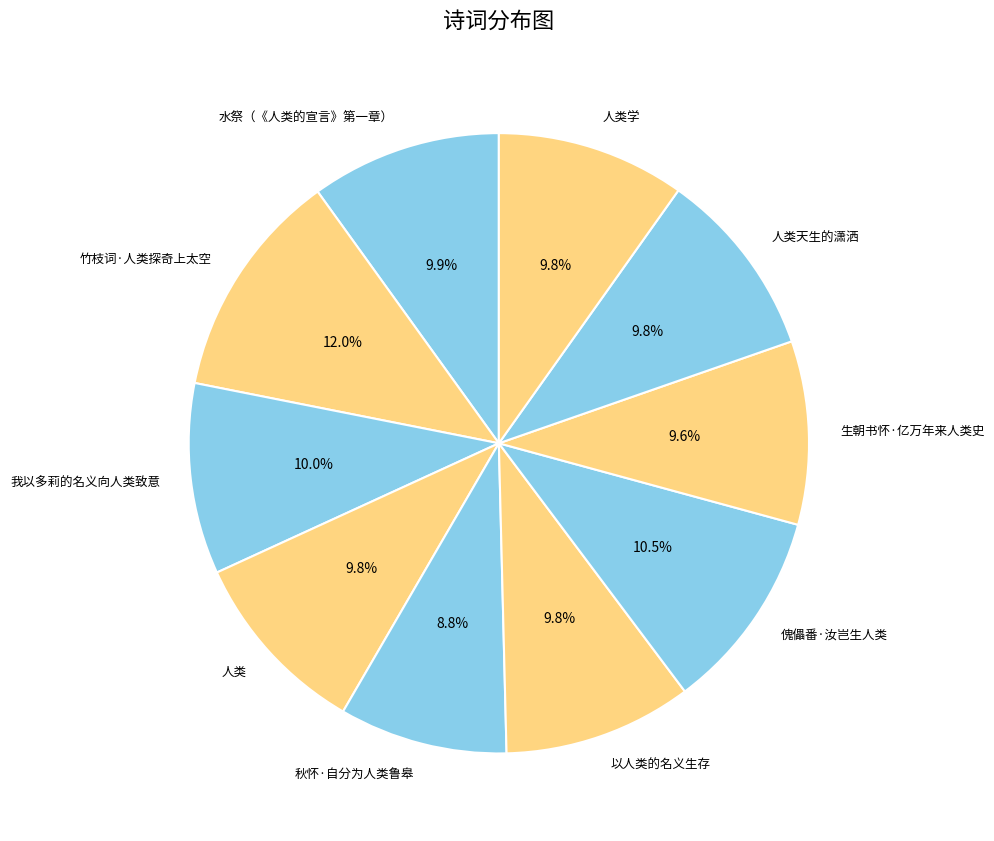

How many slices are in this pie chart?

10